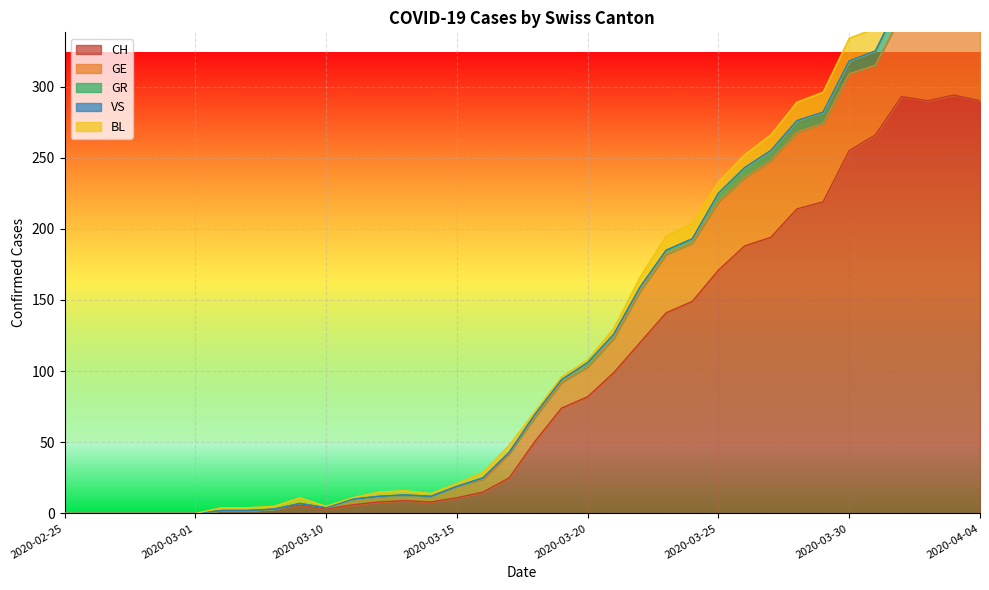

What is the label of the 13th point from the left?

2020-03-12